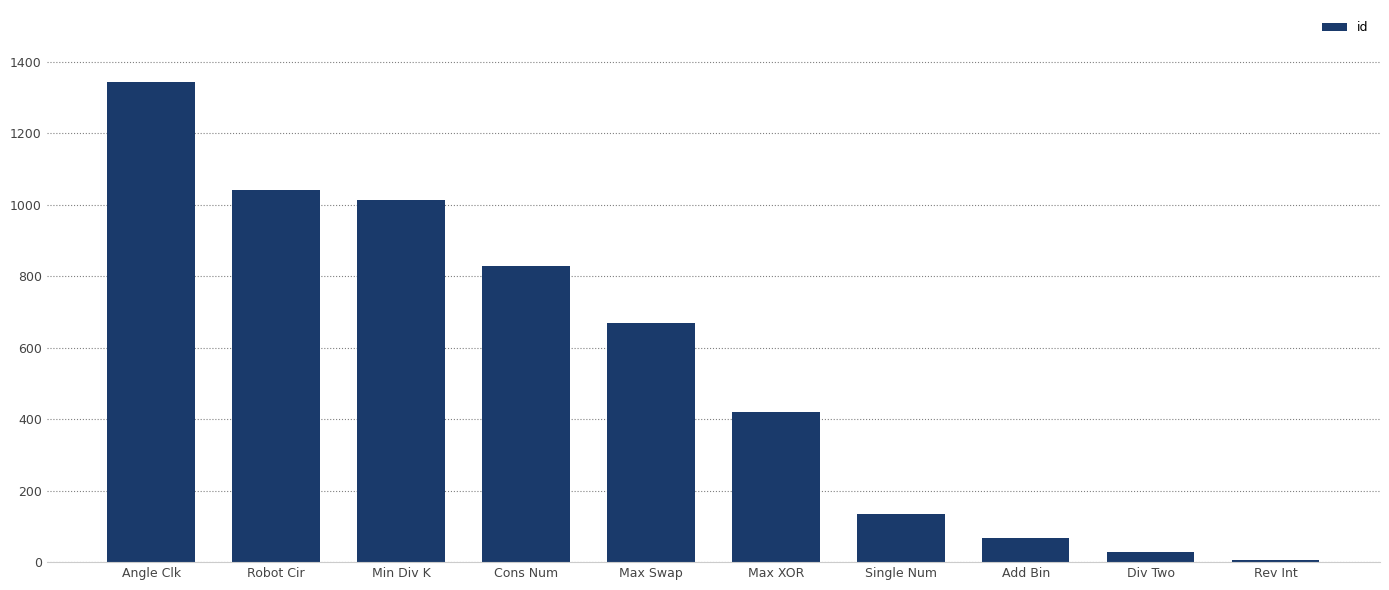

List the labels in order of value, smallest first.

Rev Int, Div Two, Add Bin, Single Num, Max XOR, Max Swap, Cons Num, Min Div K, Robot Cir, Angle Clk